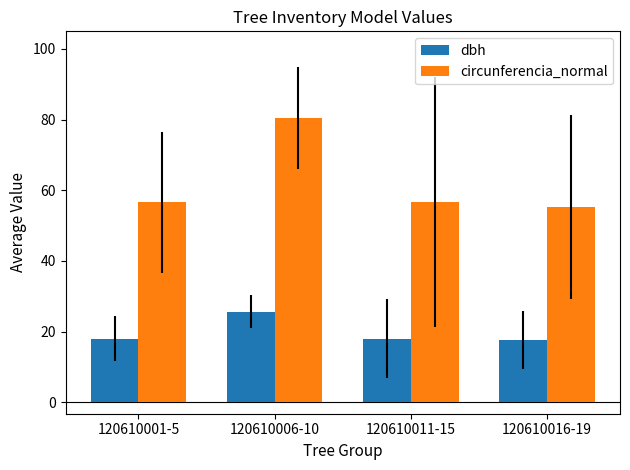

What is the highest value of the circunferencia_normal series?

80.5